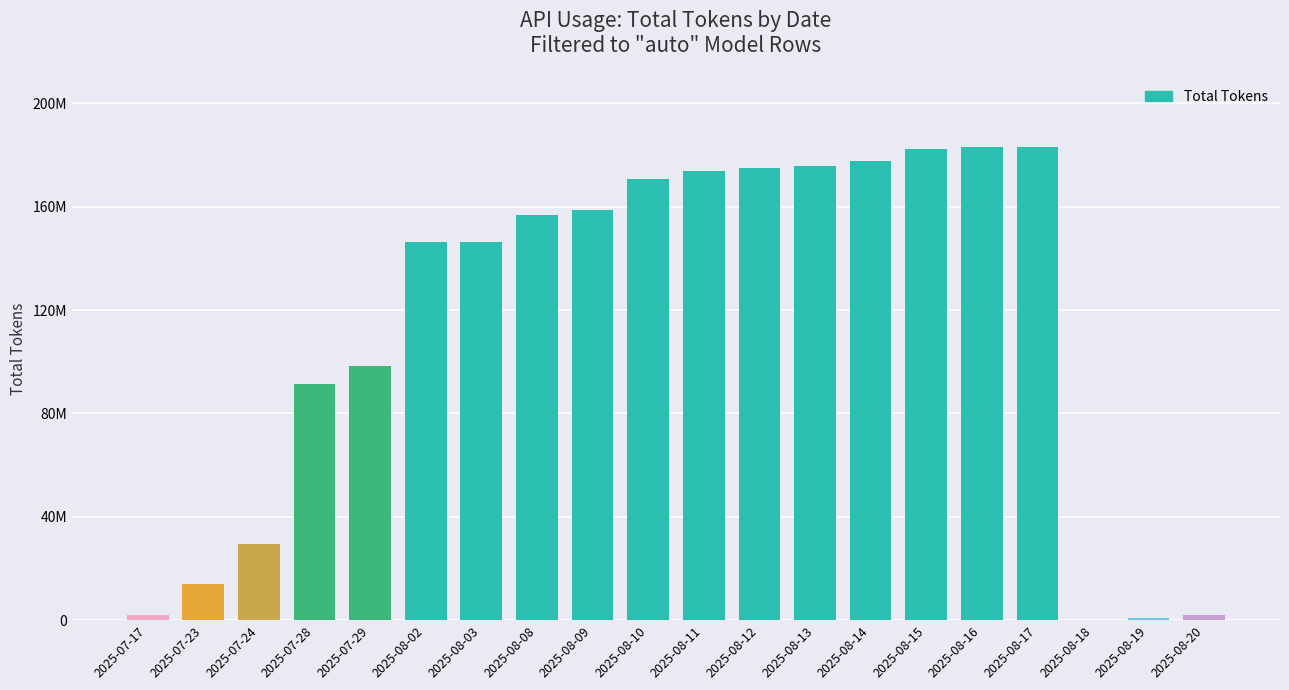

Reading right to left, extract all data points from this chart.

2025-08-20=1804850	2025-08-19=753913	2025-08-18=57977	2025-08-17=183126199	2025-08-16=182933580	2025-08-15=182260121	2025-08-14=177658972	2025-08-13=175600219	2025-08-12=174754126	2025-08-11=173800273	2025-08-10=170861354	2025-08-09=158643774	2025-08-08=156819678	2025-08-03=146392086	2025-08-02=146349715	2025-07-29=98395744	2025-07-28=91482791	2025-07-24=29385252	2025-07-23=13996544	2025-07-17=1921972